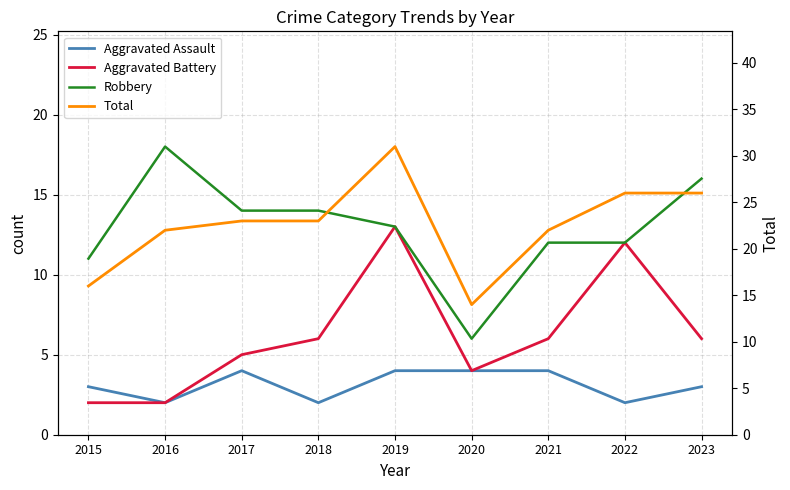

At how many categories does at least one series exceed 27?

1